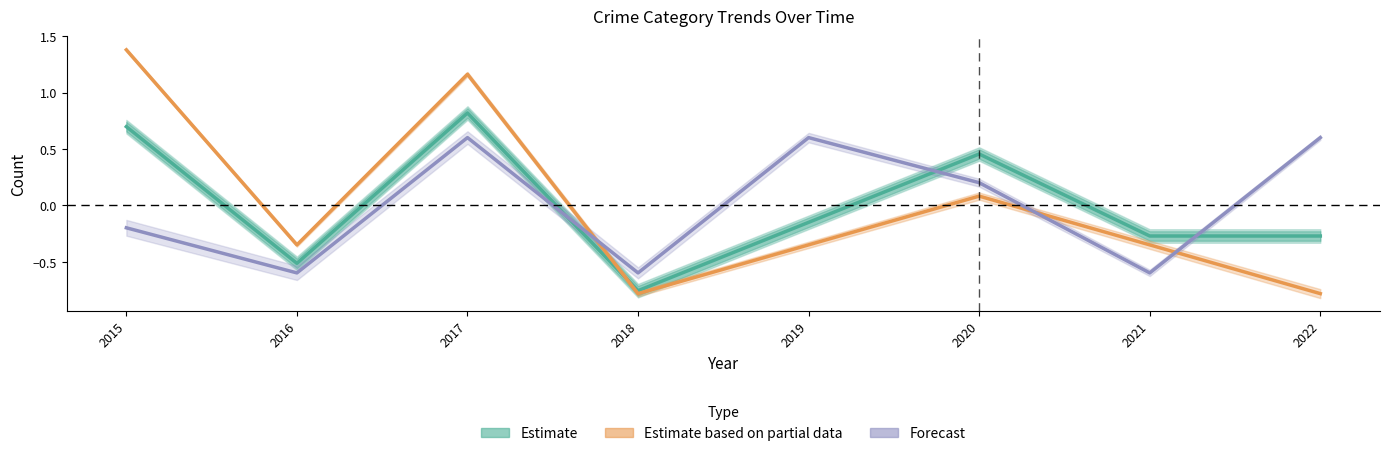

Is it true that Forecast equals -1.0 at 2016?

False